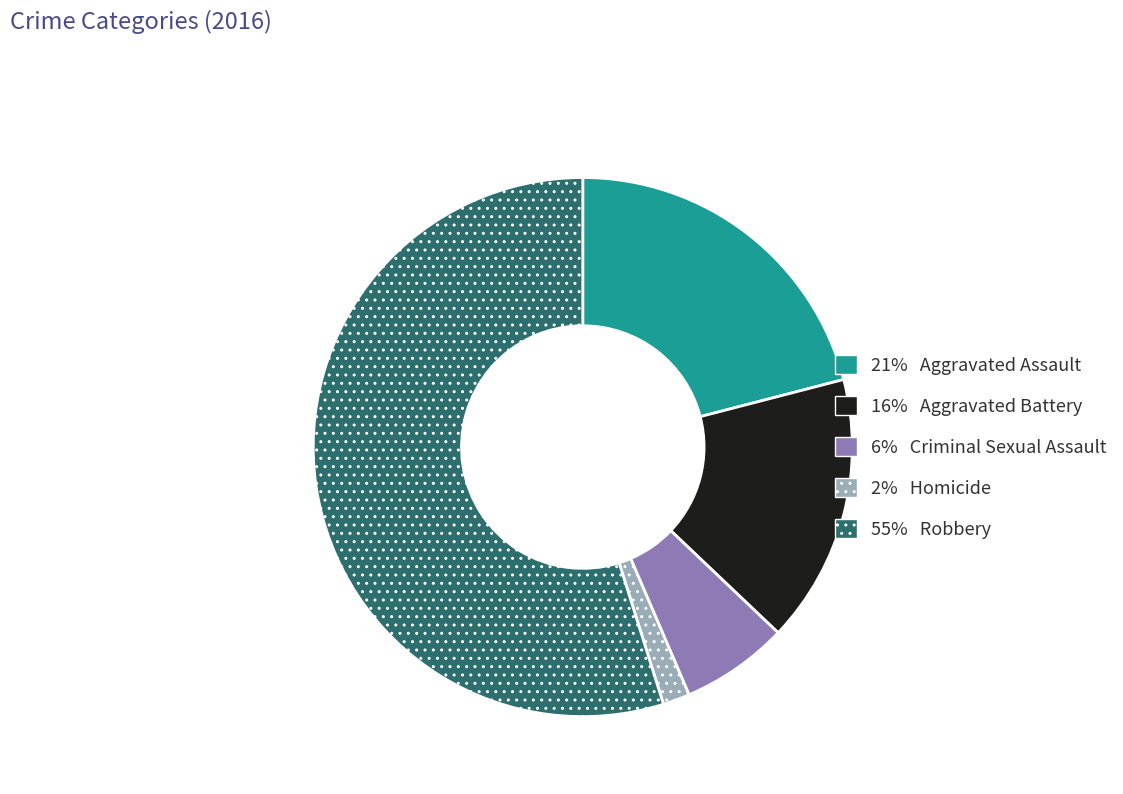

Does any single category account for the majority?

Yes